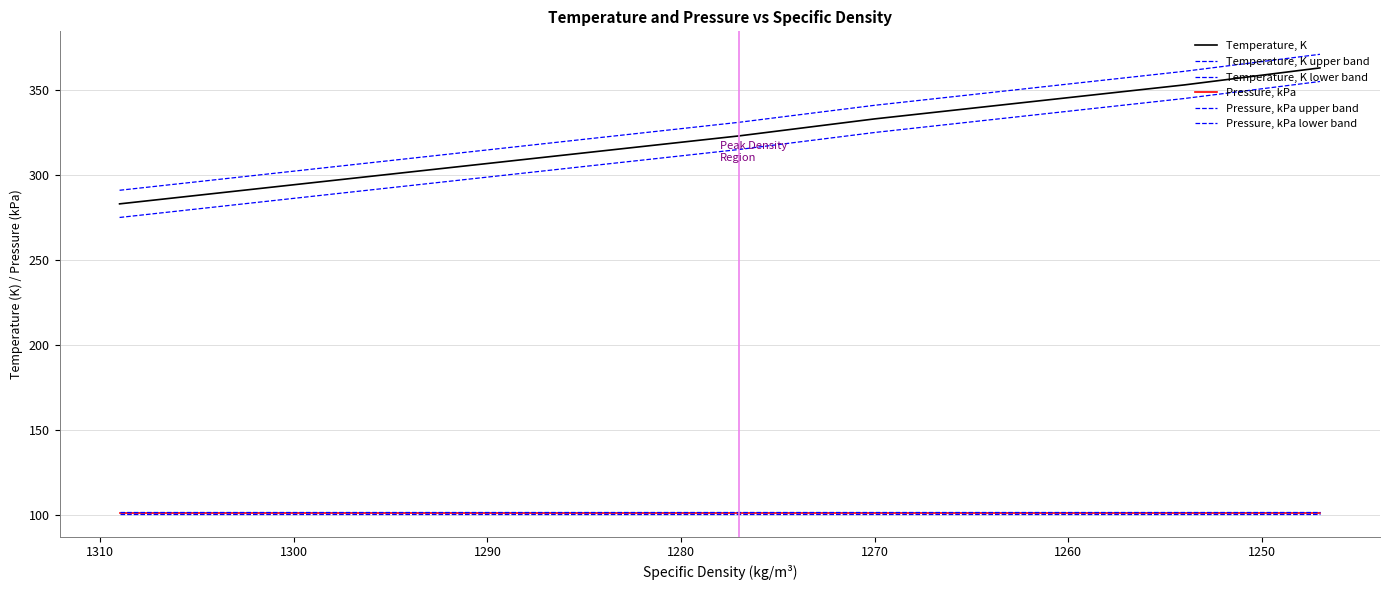

What are all the series names shown in the legend?

Temperature, K, Temperature, K upper band, Temperature, K lower band, Pressure, kPa, Pressure, kPa upper band, Pressure, kPa lower band